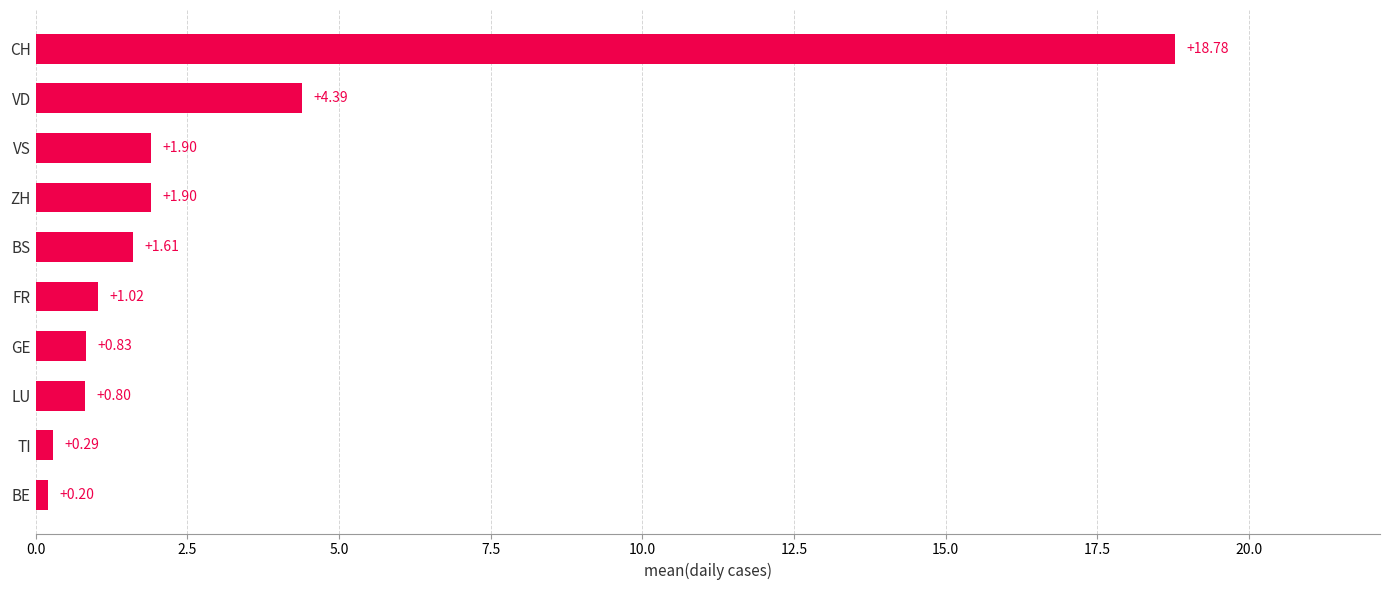

What is the label of the 8th bar from the top?

LU